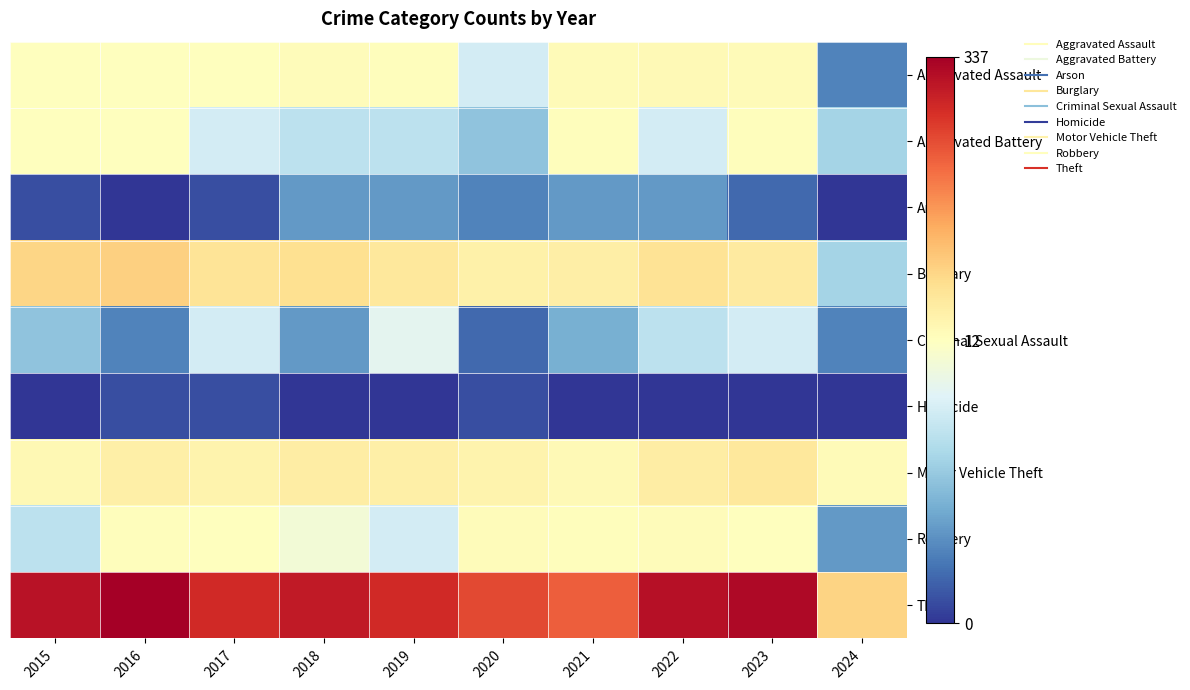

Reading left to right, transcribe all the data shown in this chart.

Aggravated Assault: 2015=12	2016=13	2017=12	2018=19	2019=16	2020=9	2021=21	2022=23	2023=22	2024=3
Aggravated Battery: 2015=13	2016=13	2017=9	2018=8	2019=8	2020=6	2021=17	2022=9	2023=16	2024=7
Arson: 2015=1	2016=0	2017=1	2018=4	2019=4	2020=3	2021=4	2022=4	2023=2	2024=0
Burglary: 2015=90	2016=96	2017=67	2018=75	2019=58	2020=42	2021=47	2022=70	2023=54	2024=7
Criminal Sexual Assault: 2015=6	2016=3	2017=9	2018=4	2019=10	2020=2	2021=5	2022=8	2023=9	2024=3
Homicide: 2015=0	2016=1	2017=1	2018=0	2019=0	2020=1	2021=0	2022=0	2023=0	2024=0
Motor Vehicle Theft: 2015=27	2016=44	2017=36	2018=50	2019=43	2020=37	2021=23	2022=50	2023=58	2024=22
Robbery: 2015=8	2016=15	2017=13	2018=11	2019=9	2020=19	2021=16	2022=19	2023=12	2024=4
Theft: 2015=311	2016=337	2017=280	2018=300	2019=281	2020=245	2021=221	2022=314	2023=323	2024=93